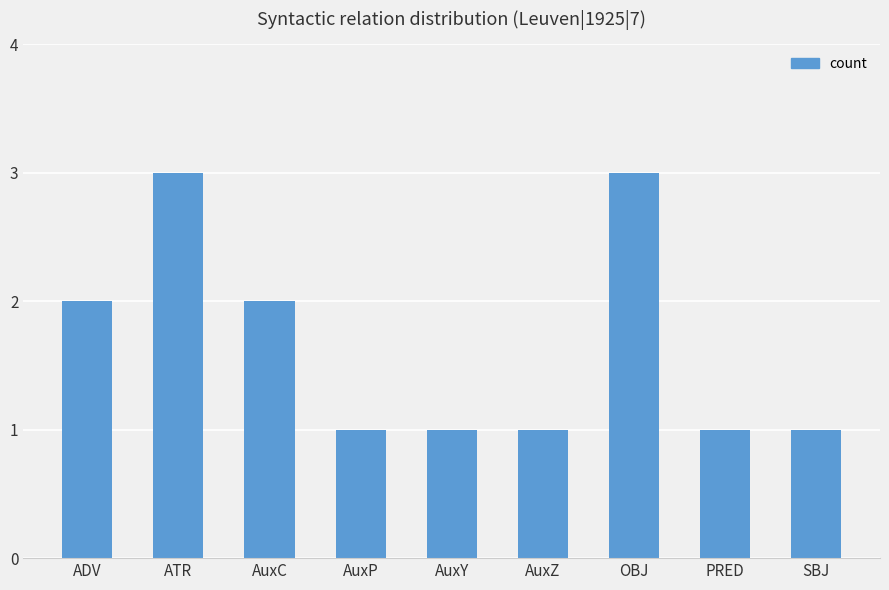

Between AuxC and AuxY, which is larger?

AuxC